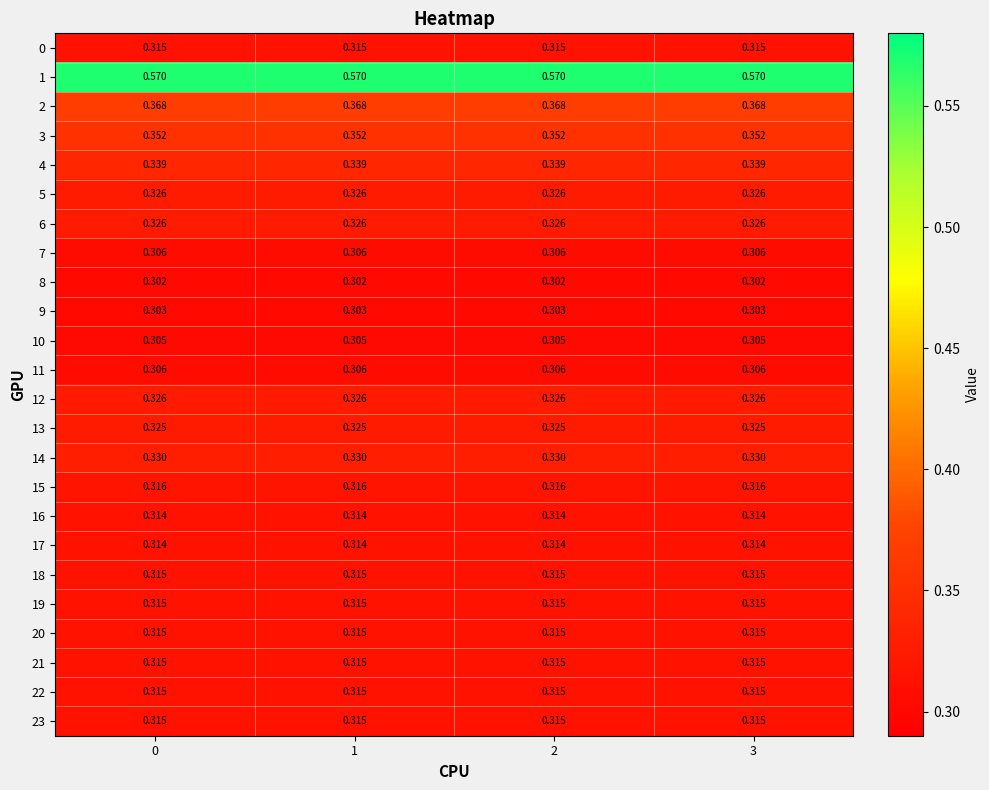

Is the value of 1 at 3 greater than the value of 2 at 1?

Yes